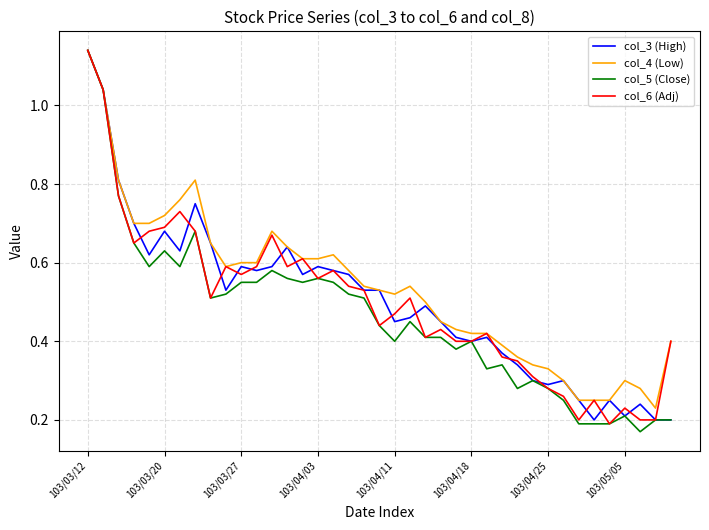

Which series has the widest spread of values?

col_5 (Close)